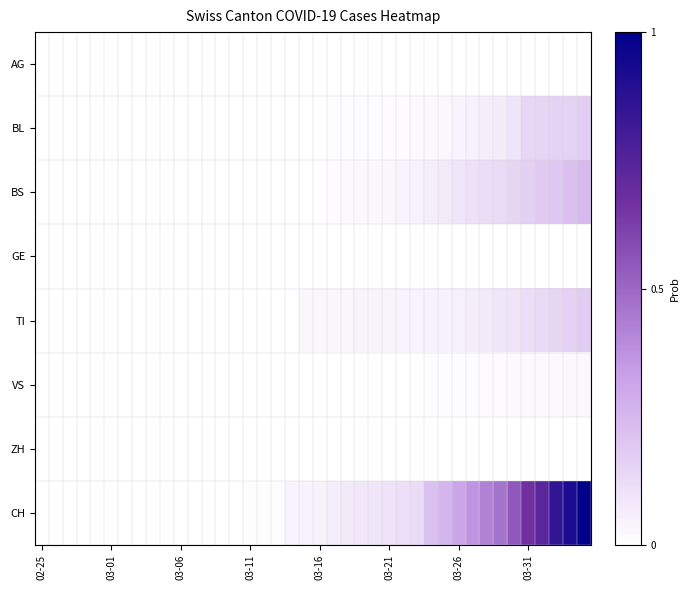

Reading left to right, transcribe all the data shown in this chart.

AG: 0.0	0.0	0.0	0.0	0.0	0.0	0.0	0.0	0.0	0.0	0.0	0.0	0.0	0.0	0.0	0.0	0.0	0.0	0.0	0.0	0.0	0.0	0.0	0.0	0.0	0.0	0.0	0.0	0.0	0.0	0.0	0.0	0.0	0.0	0.0	0.0	0.0	0.0	0.0	0.0
BL: 0.0	0.0	0.0	0.0	0.0	0.0	0.0	0.0	0.0	0.0	0.0	0.0	0.0	0.0	0.0	0.0	0.0	0.0	0.0	0.0	0.0	0.0	0.0	0.0	0.0	0.0	0.0	0.0	0.0	0.0	0.0	0.0	0.1	0.1	0.1	0.1	0.1	0.2	0.2	0.2
BS: 0.0	0.0	0.0	0.0	0.0	0.0	0.0	0.0	0.0	0.0	0.0	0.0	0.0	0.0	0.0	0.0	0.0	0.0	0.0	0.0	0.0	0.0	0.0	0.0	0.0	0.0	0.0	0.0	0.1	0.1	0.1	0.1	0.1	0.1	0.1	0.2	0.2	0.2	0.2	0.2
GE: 0.0	0.0	0.0	0.0	0.0	0.0	0.0	0.0	0.0	0.0	0.0	0.0	0.0	0.0	0.0	0.0	0.0	0.0	0.0	0.0	0.0	0.0	0.0	0.0	0.0	0.0	0.0	0.0	0.0	0.0	0.0	0.0	0.0	0.0	0.0	0.0	0.0	0.0	0.0	0.0
TI: 0.0	0.0	0.0	0.0	0.0	0.0	0.0	0.0	0.0	0.0	0.0	0.0	0.0	0.0	0.0	0.0	0.0	0.0	0.0	0.0	0.0	0.0	0.0	0.0	0.0	0.0	0.0	0.0	0.0	0.0	0.1	0.1	0.1	0.1	0.1	0.1	0.1	0.1	0.2	0.2
VS: 0.0	0.0	0.0	0.0	0.0	0.0	0.0	0.0	0.0	0.0	0.0	0.0	0.0	0.0	0.0	0.0	0.0	0.0	0.0	0.0	0.0	0.0	0.0	0.0	0.0	0.0	0.0	0.0	0.0	0.0	0.0	0.0	0.0	0.0	0.0	0.0	0.0	0.0	0.0	0.0
ZH: 0.0	0.0	0.0	0.0	0.0	0.0	0.0	0.0	0.0	0.0	0.0	0.0	0.0	0.0	0.0	0.0	0.0	0.0	0.0	0.0	0.0	0.0	0.0	0.0	0.0	0.0	0.0	0.0	0.0	0.0	0.0	0.0	0.0	0.0	0.0	0.0	0.0	0.0	0.0	0.0
CH: 0.0	0.0	0.0	0.0	0.0	0.0	0.0	0.0	0.0	0.0	0.0	0.0	0.0	0.0	0.0	0.0	0.0	0.0	0.0	0.0	0.0	0.1	0.1	0.1	0.1	0.1	0.1	0.1	0.2	0.3	0.3	0.4	0.4	0.5	0.5	0.7	0.7	0.8	0.9	1.0